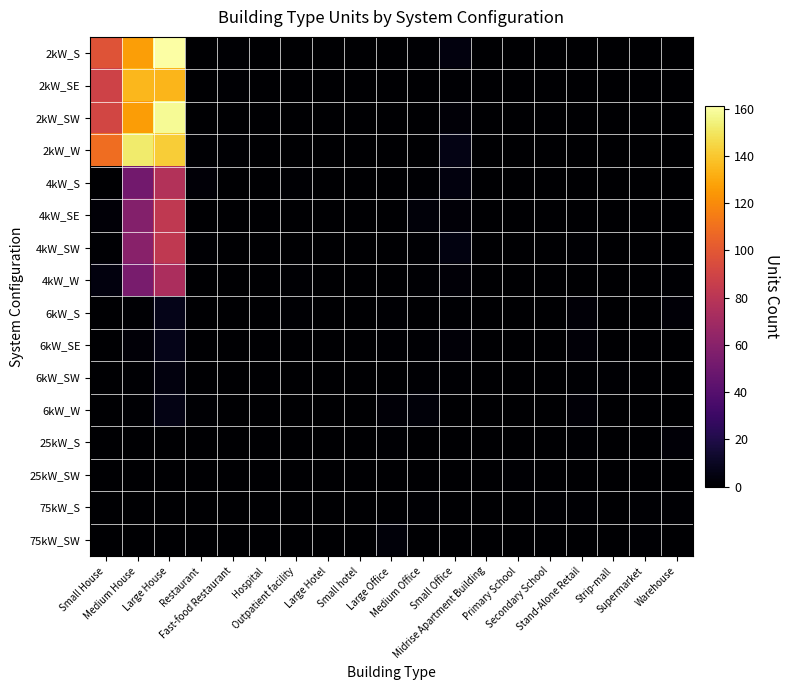

Which series has the widest spread of values?

2kW_S